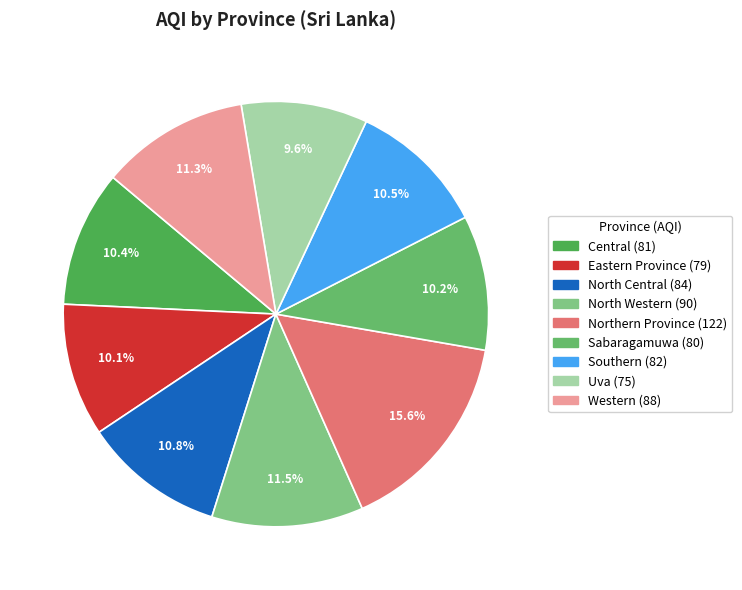

How many segments does this pie chart have?

9